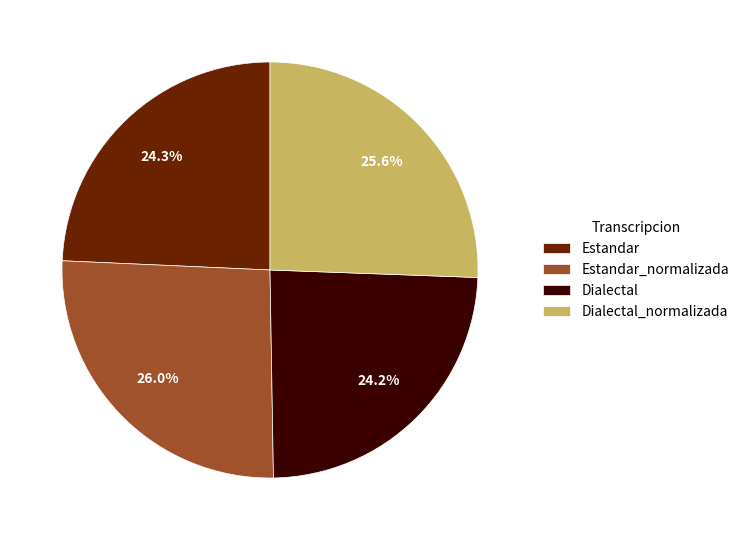

To the nearest percent, what is the combined percentage of Dialectal and Estandar_normalizada?

50%